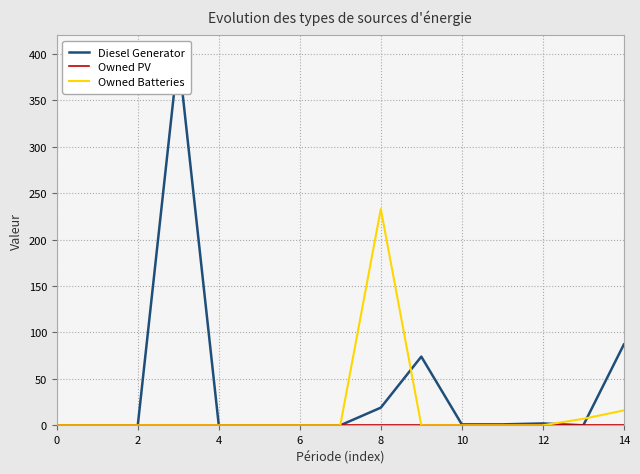

Is this an area chart (filled region under the line)?

No